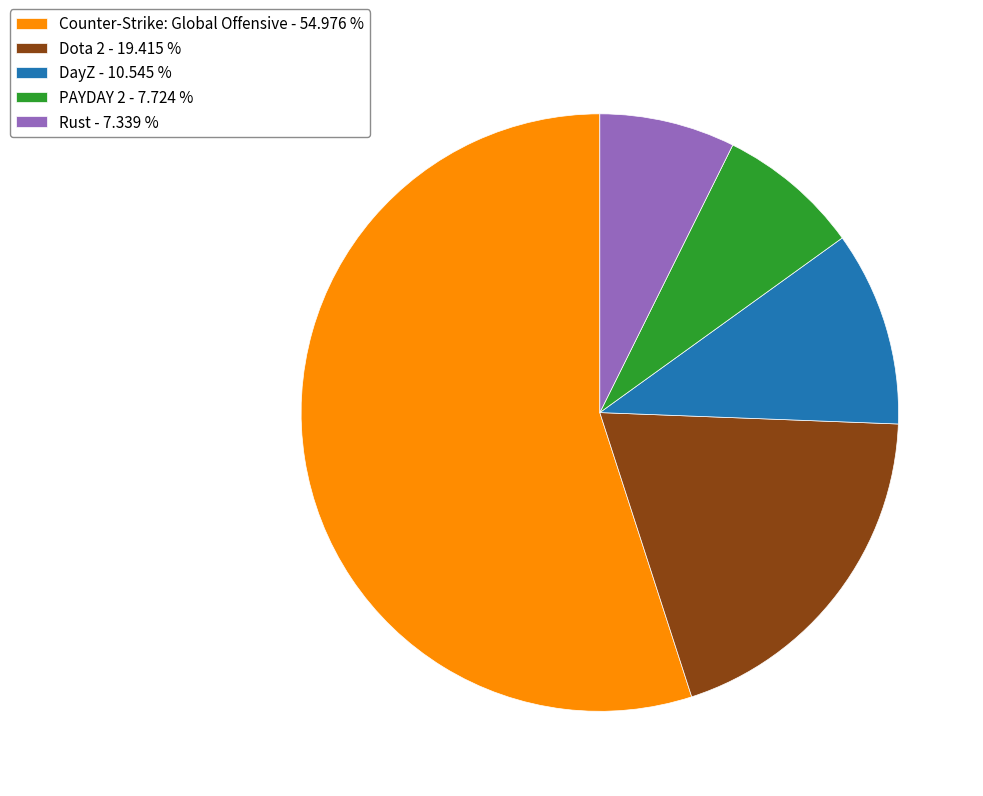

How many slices are in this pie chart?

5